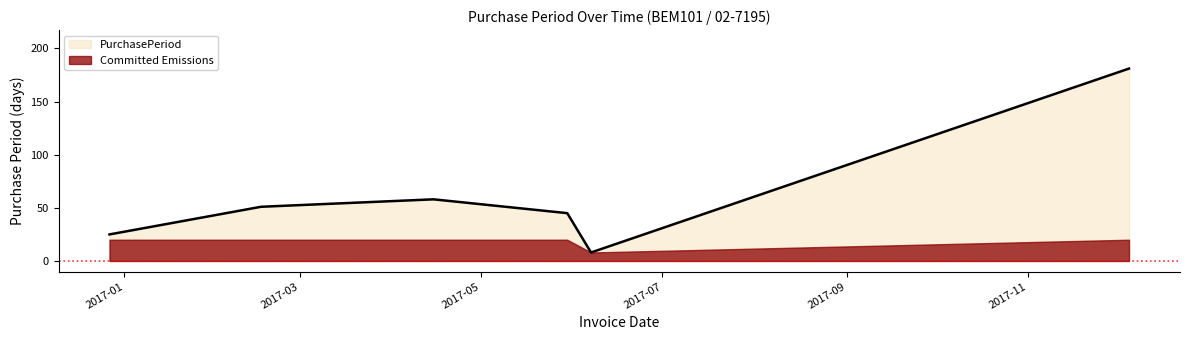

How many values exceed 51?

2